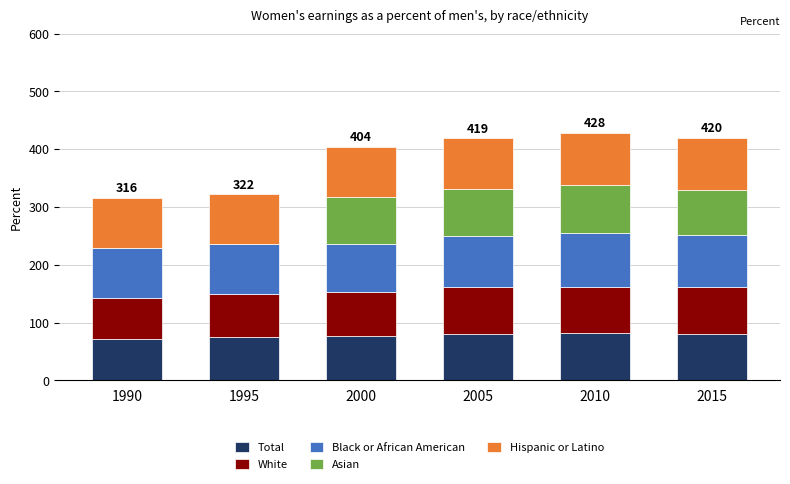

What is the difference between the Total values at 1995 and 1990?

3.6